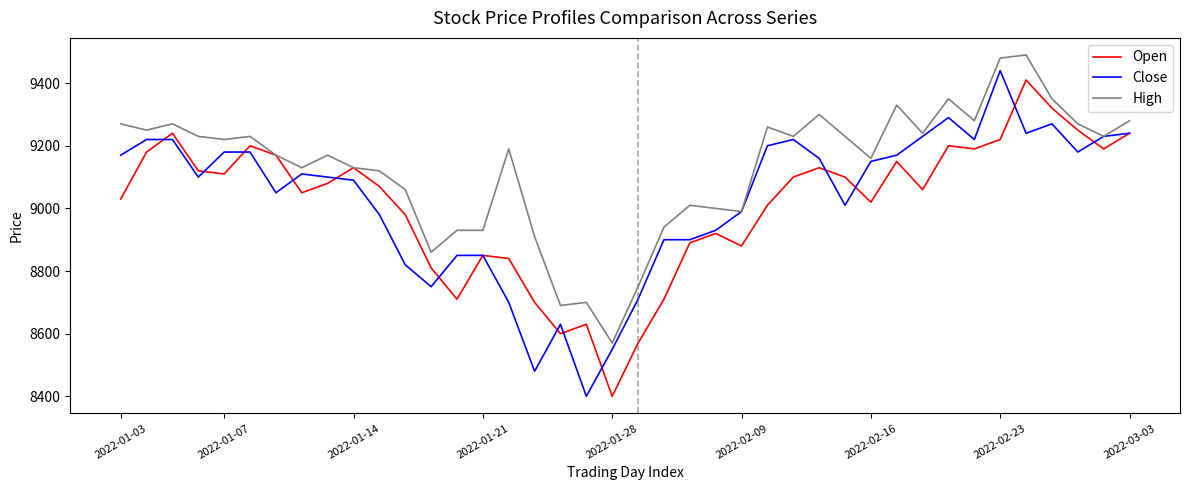

Which series has the largest range (max minus min)?

Close